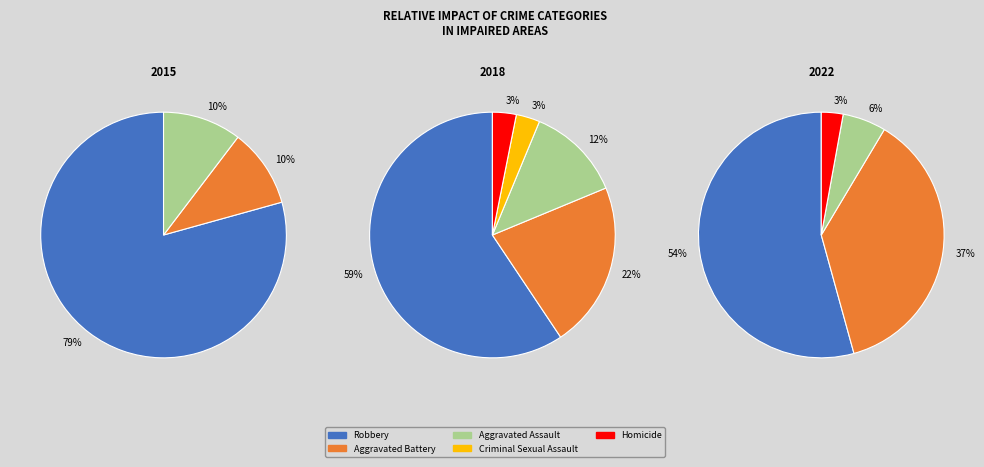

What portion of the pie excludes Aggravated Assault?

87.5%